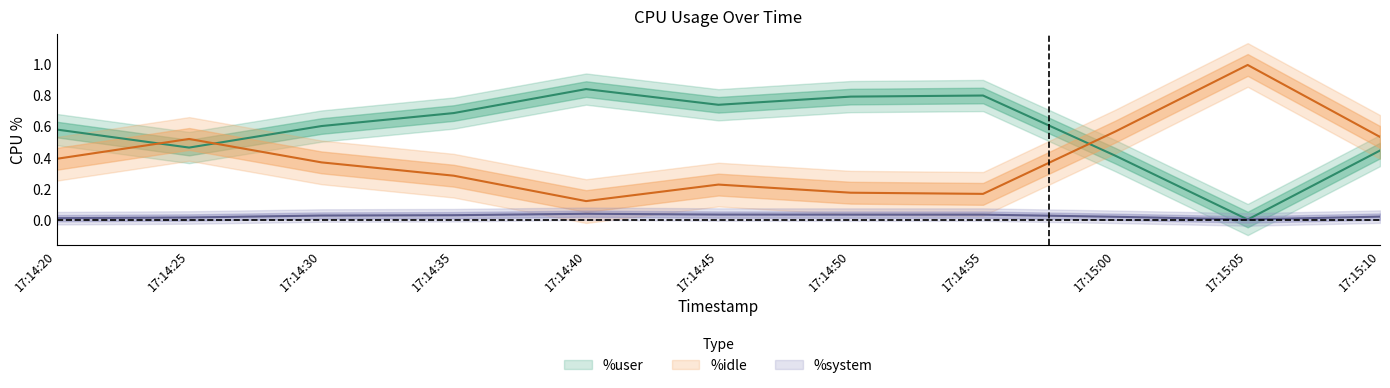

What is the label of the 7th point from the right?

17:14:40